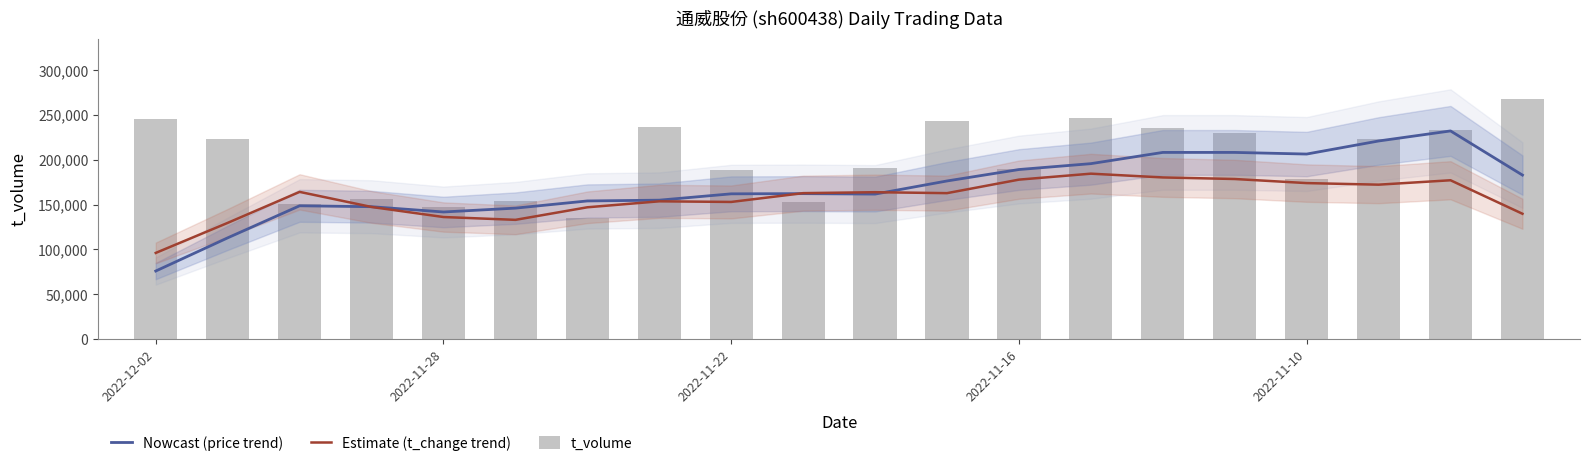

Is it true that Estimate (t_change trend) equals 251568.9 at 2022-11-22?

False